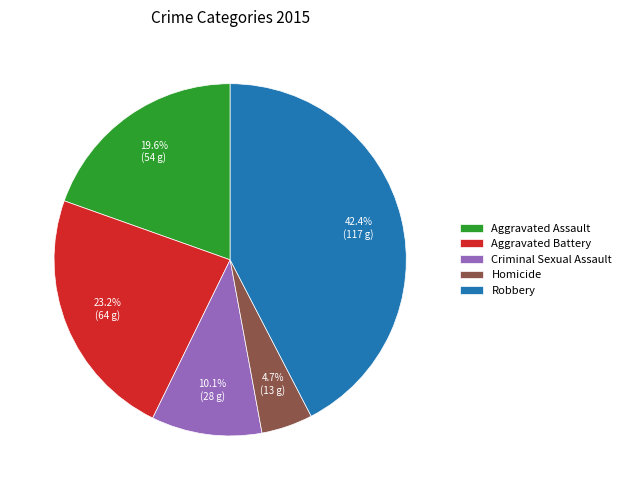

To the nearest percent, what is the average slice percentage?

20%